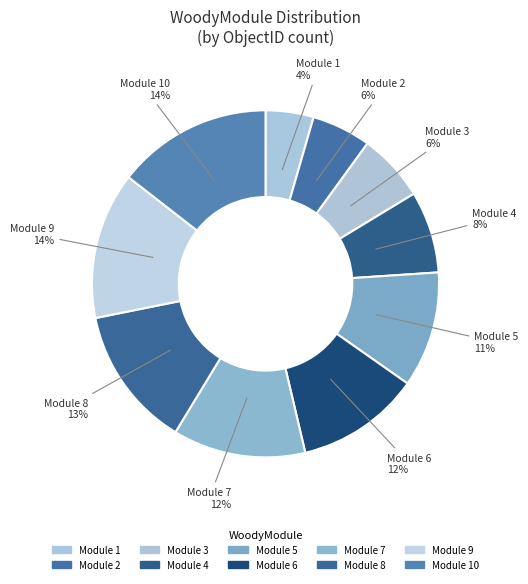

How many slices are in this pie chart?

10